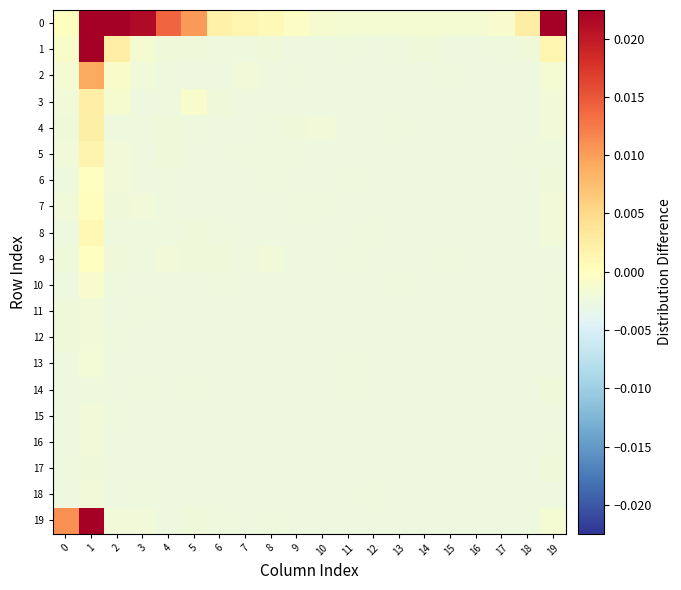

Rank the series at 6 from highest to lowest value.

0, 3, 9, 1, 8, 10, 19, 2, 4, 5, 6, 7, 11, 12, 13, 14, 15, 16, 17, 18